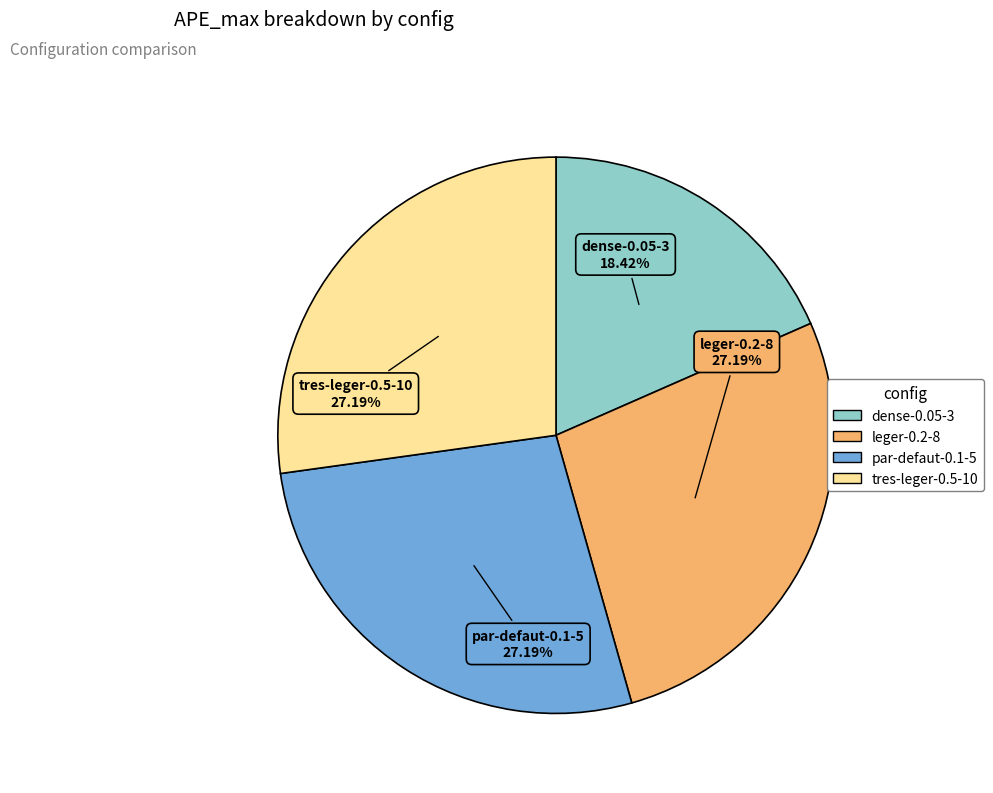

What is the smallest slice in the pie chart?

dense-0.05-3